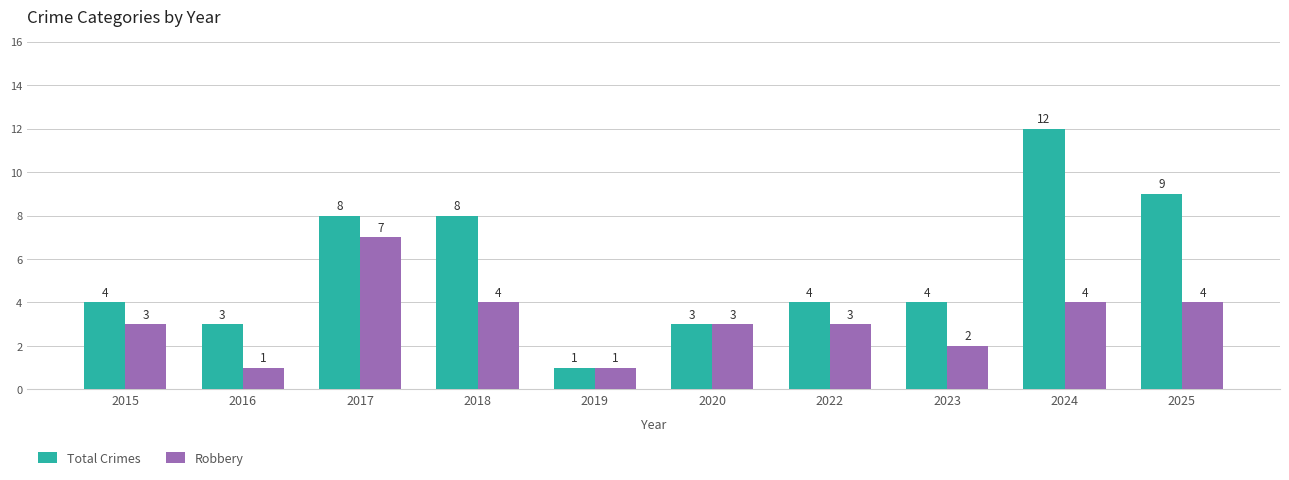

What is the total value across all series at 2024?

16